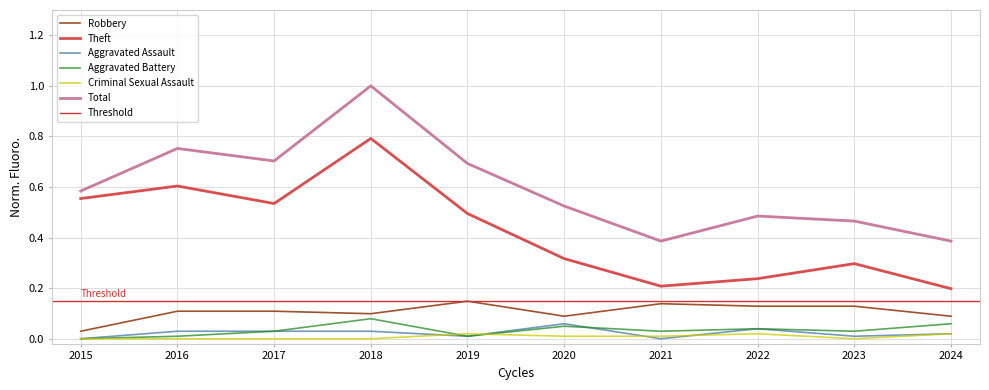

What is the average value of the Theft series?

0.4